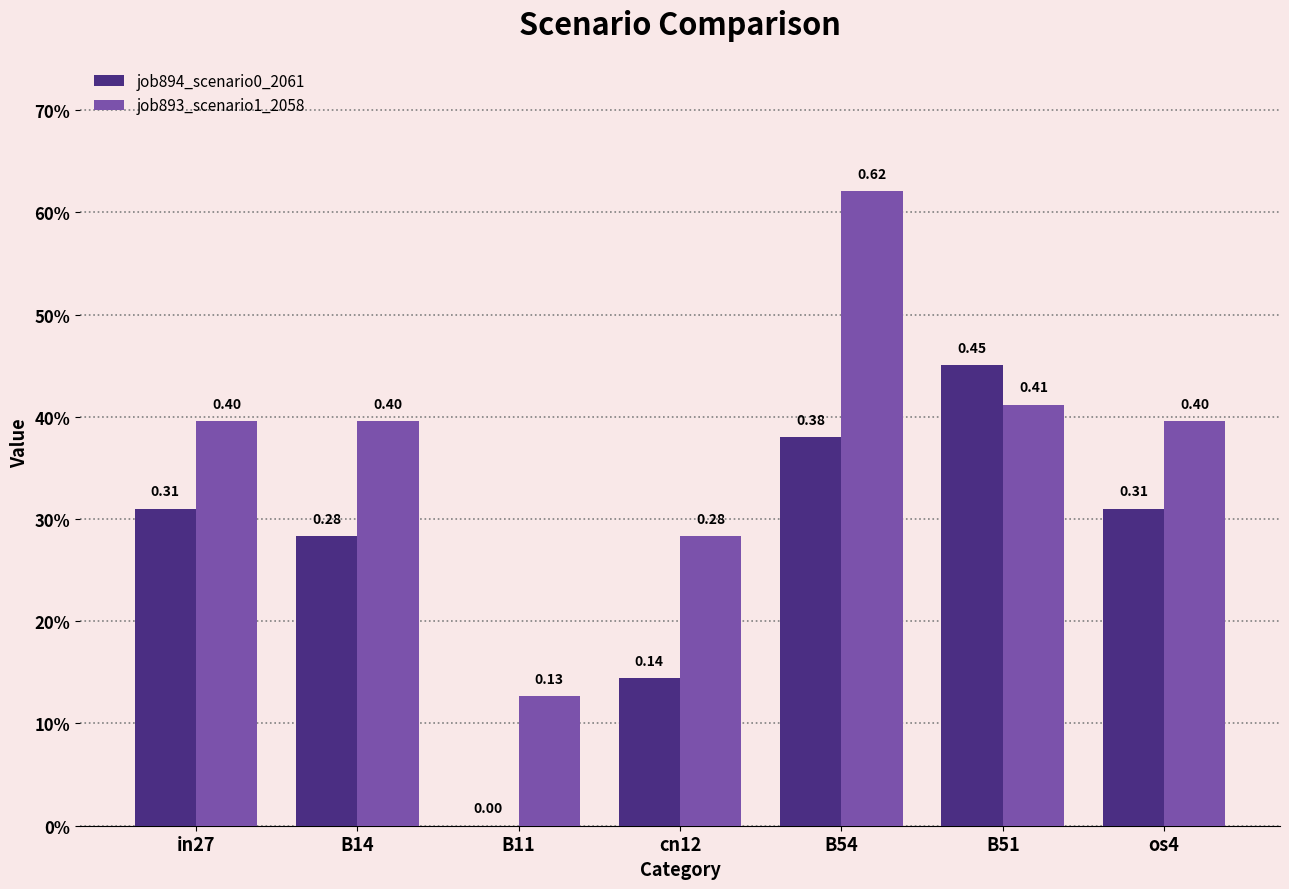

What is the value of the job893_scenario1_2058 bar at the 2nd from the left?

0.4